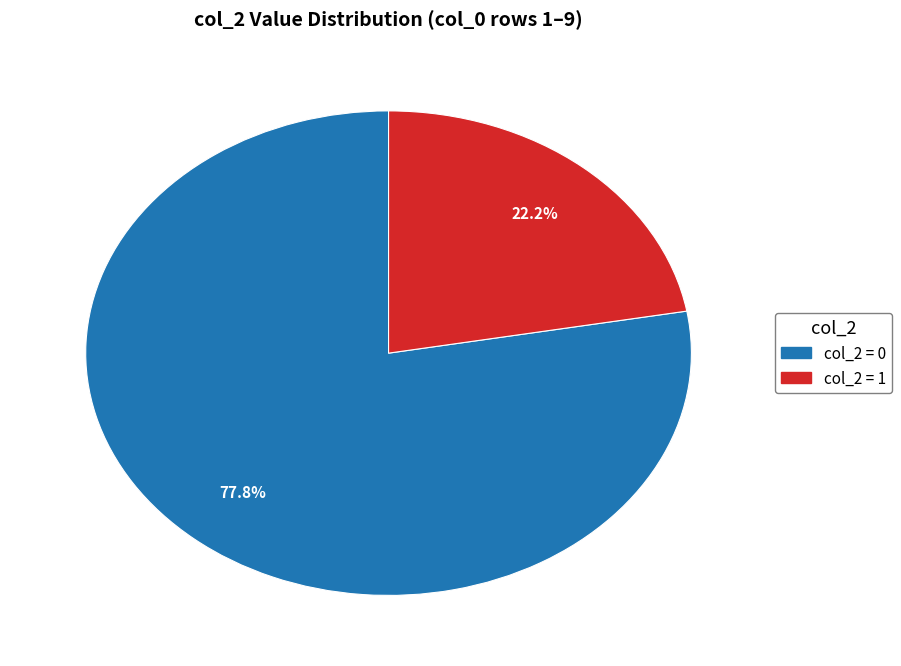

Does any single category account for the majority?

Yes